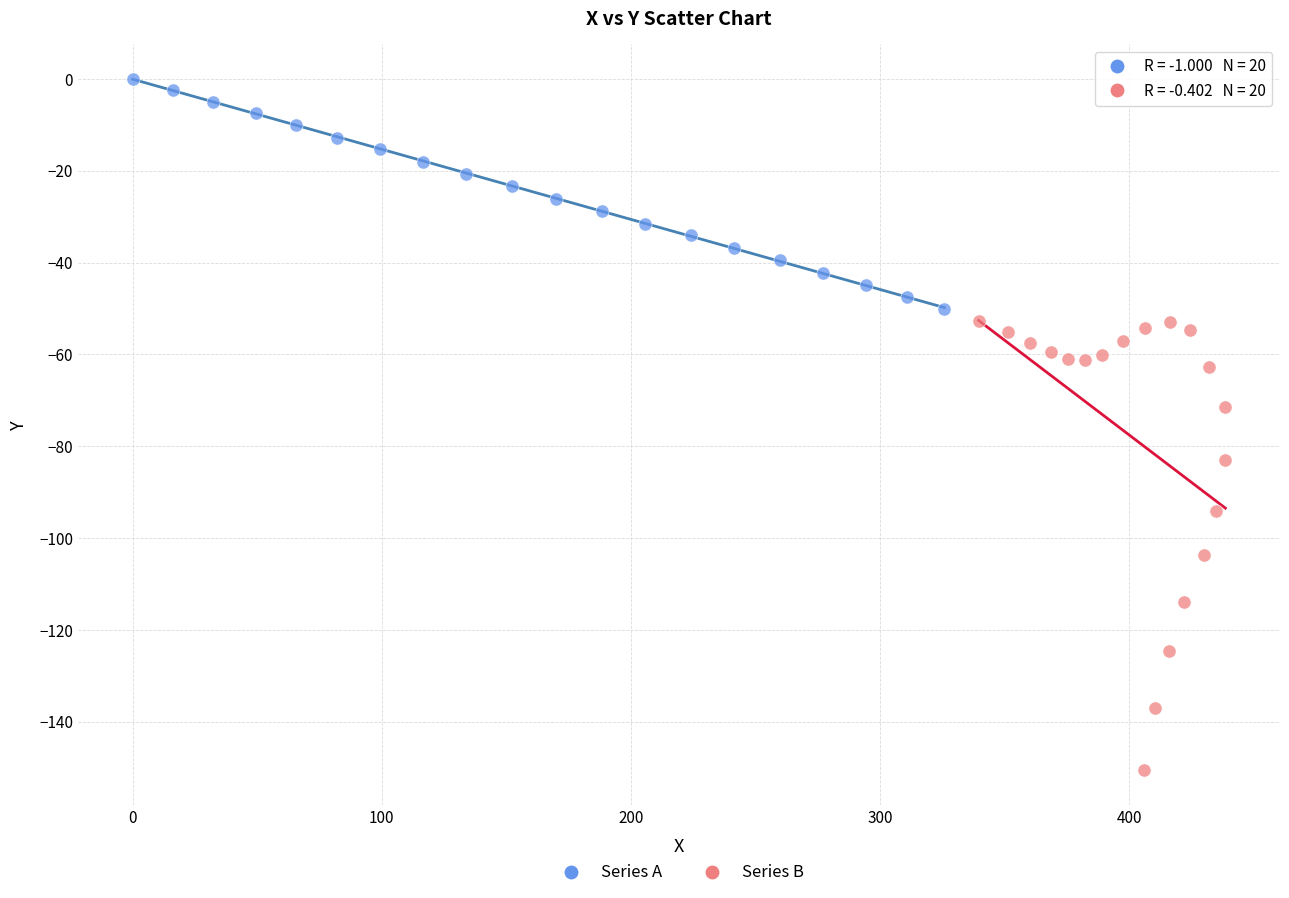

Which series has the largest Y range (max minus min)?

Series B